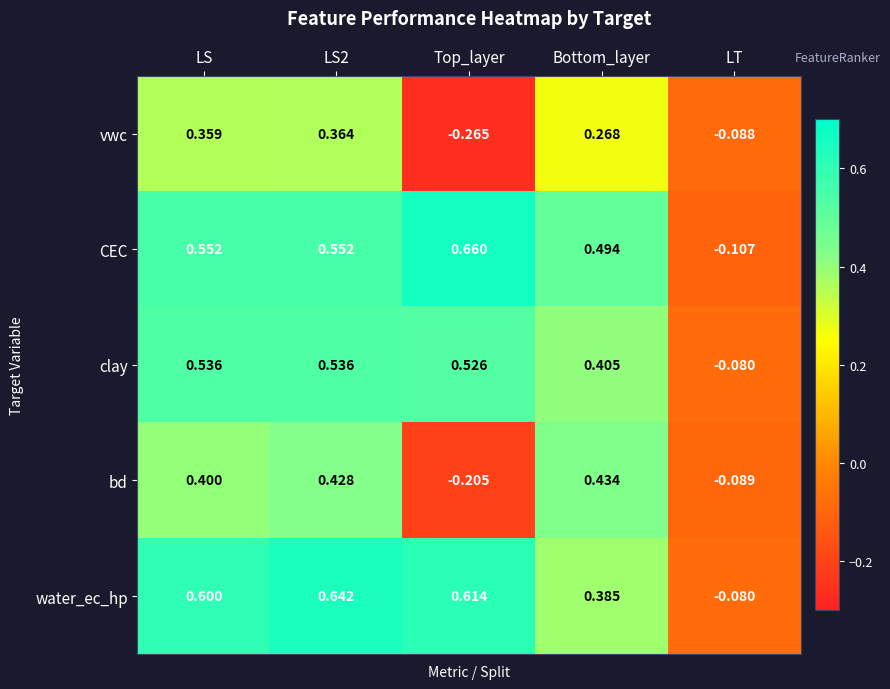

Where is water_ec_hp nearest to the value 0?

LT